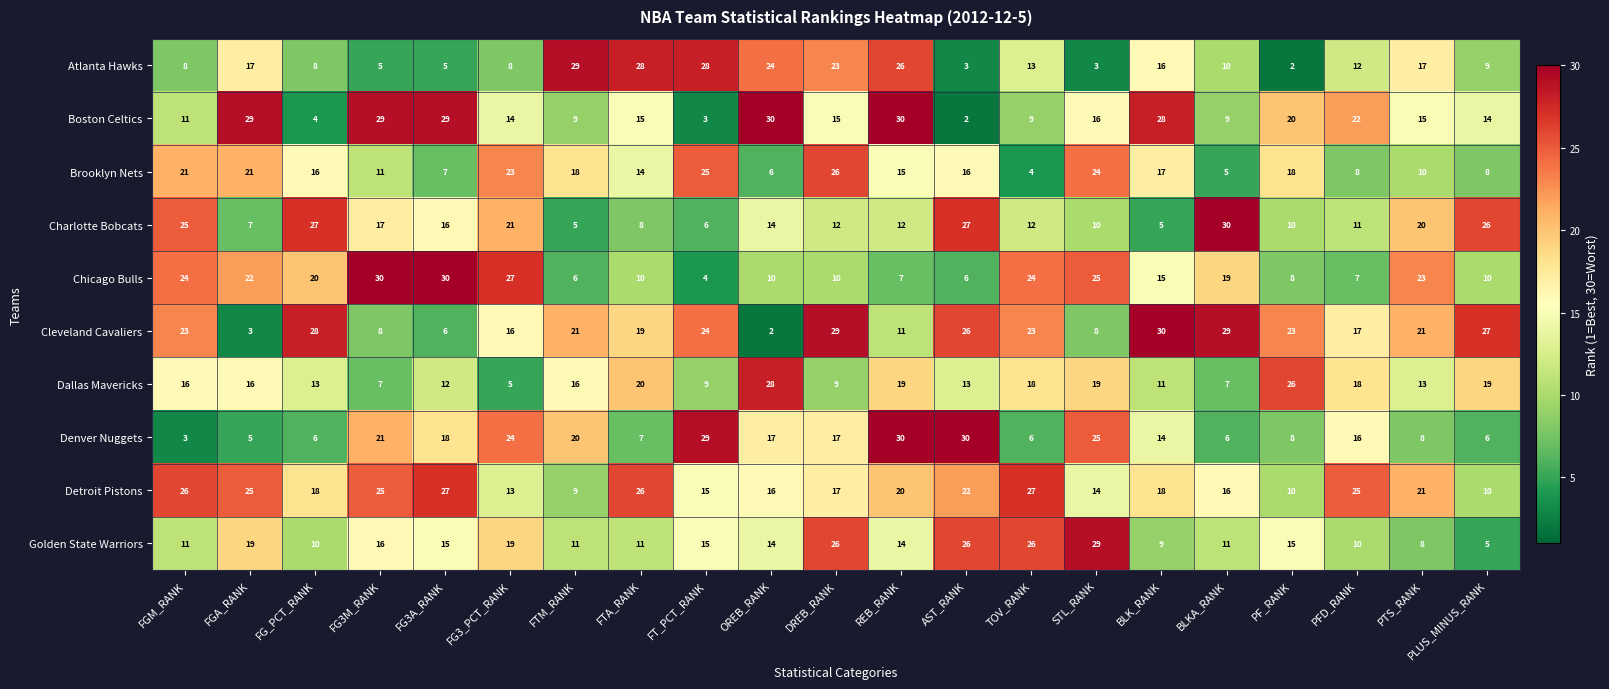

What is the average value of the Detroit Pistons series?

19